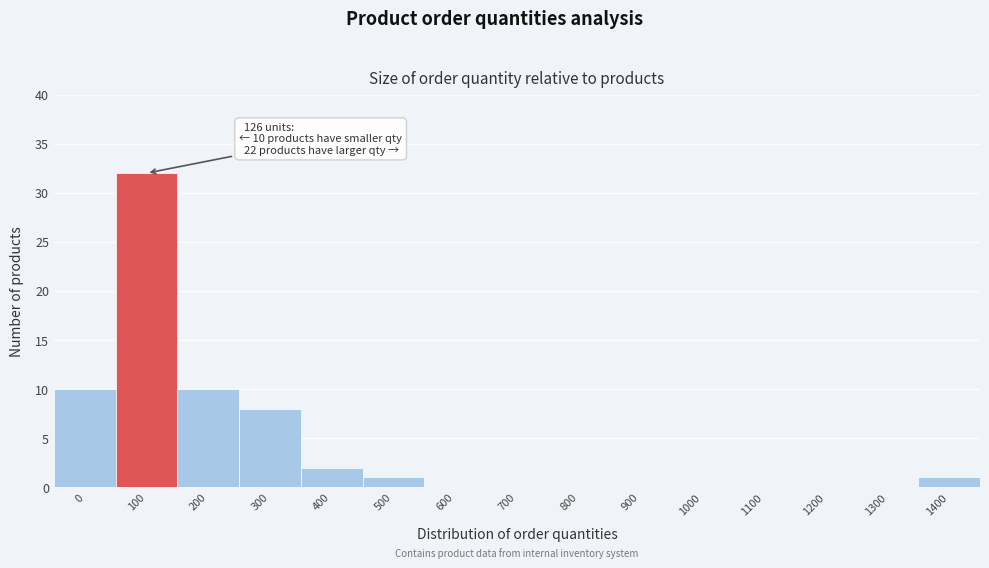

Reading right to left, extract all data points from this chart.

1400=1	1300=0	1200=0	1100=0	1000=0	900=0	800=0	700=0	600=0	500=1	400=2	300=8	200=10	100=32	0=10